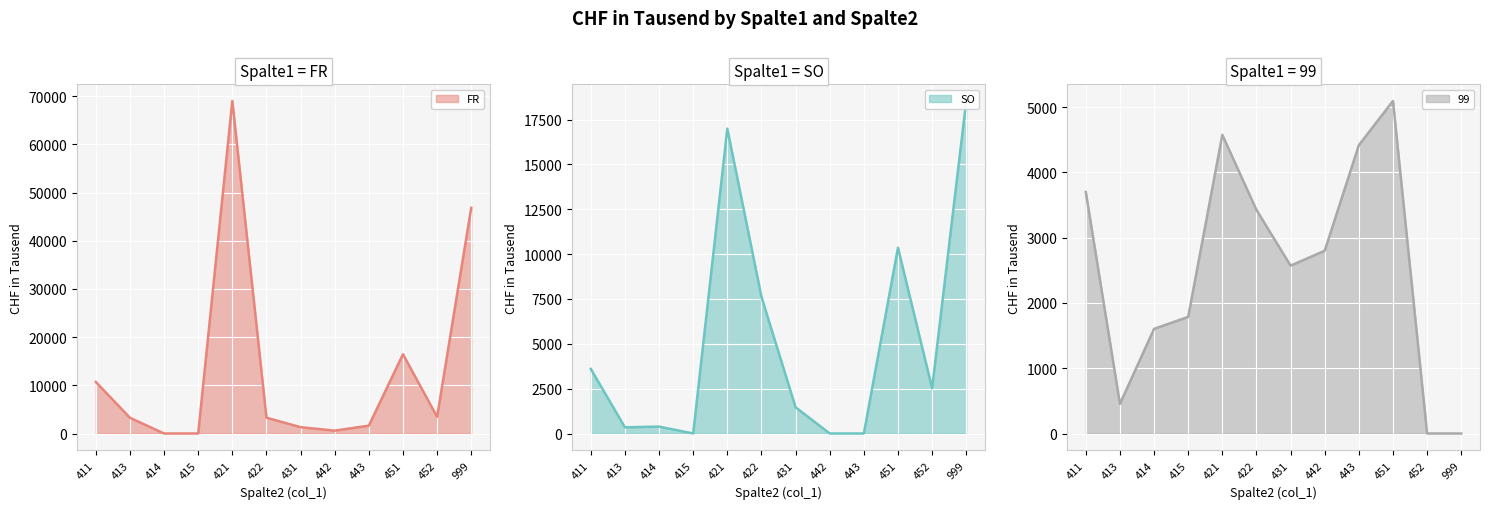

In FR (line), how many points are lower than both neighbors (excluding endpoints)?

2